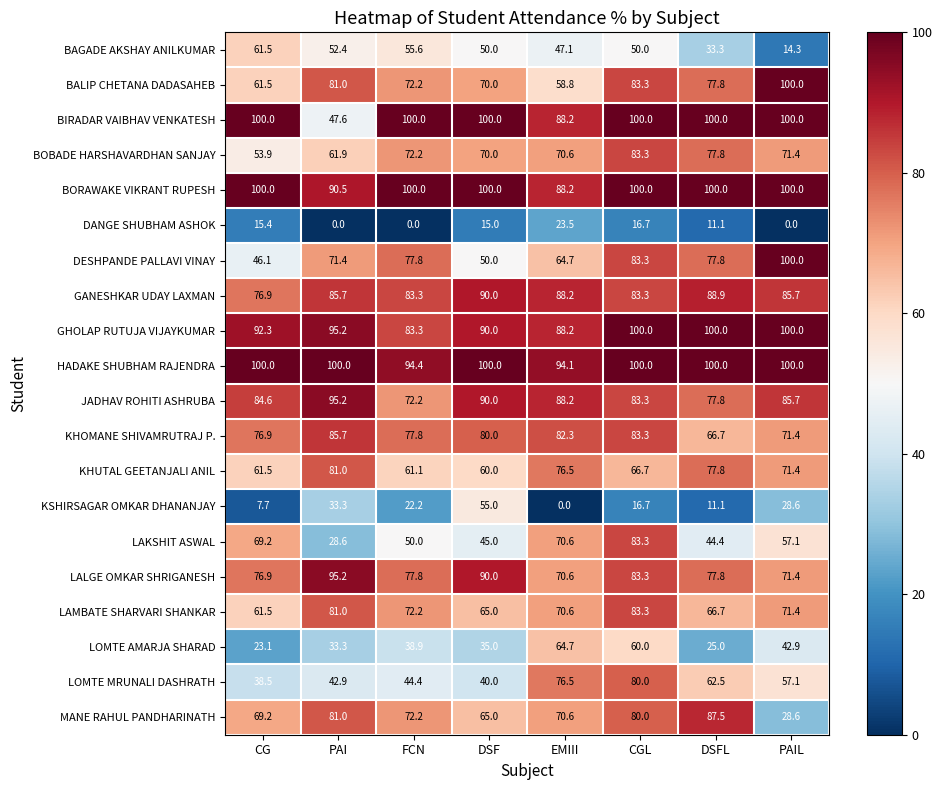

Which category has the lowest value in the LALGE OMKAR SHRIGANESH series?

EMIII